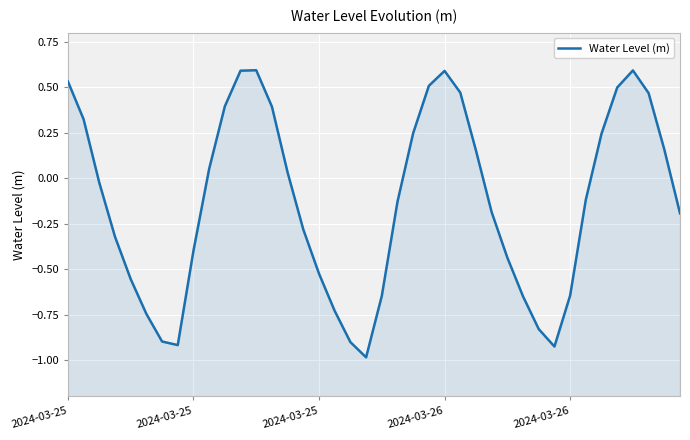

How many lines are shown in the chart?

1